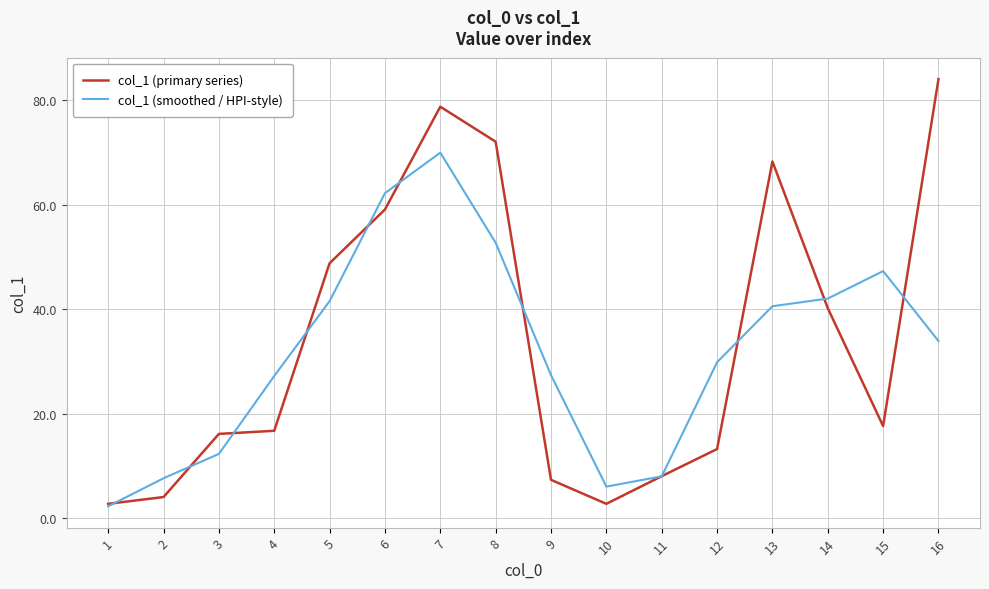

How many series are shown in this chart?

2